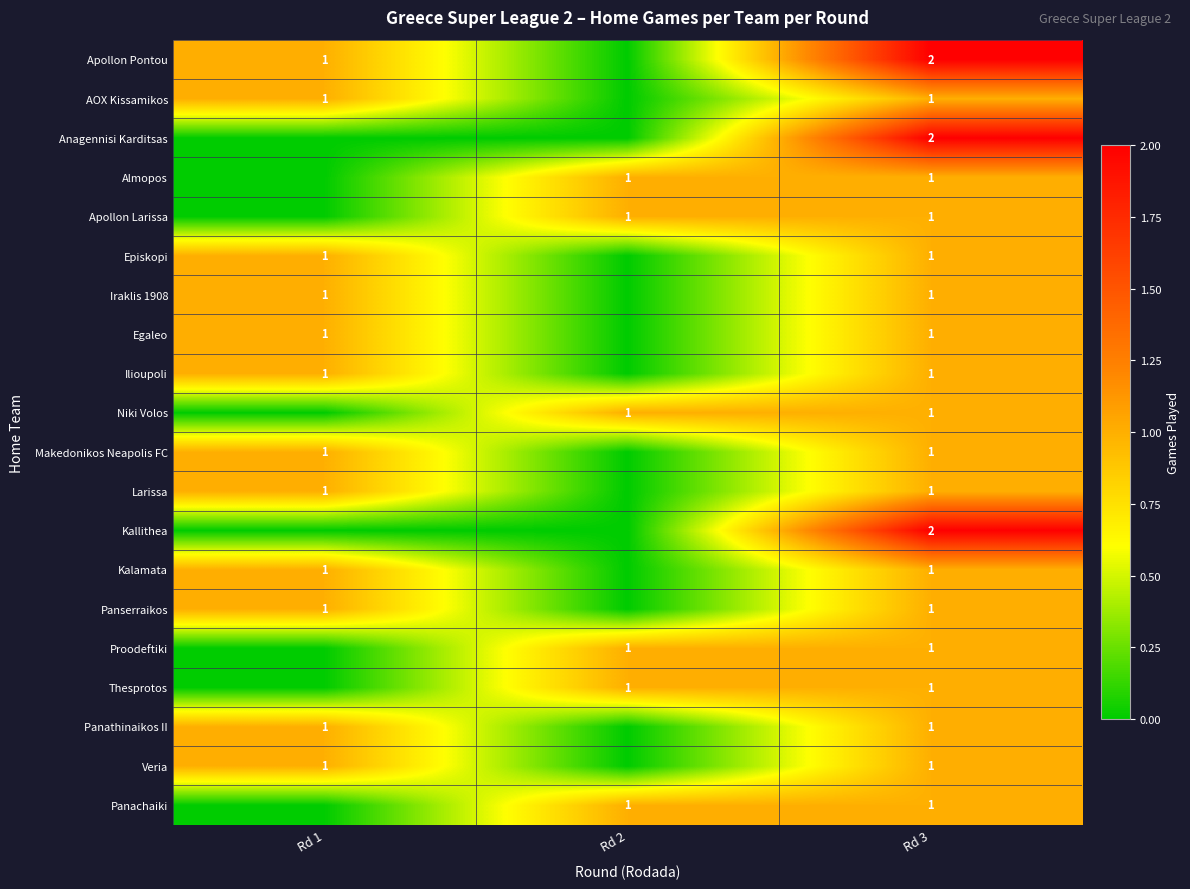

At which category is the sum across all series the highest?

Rd 3